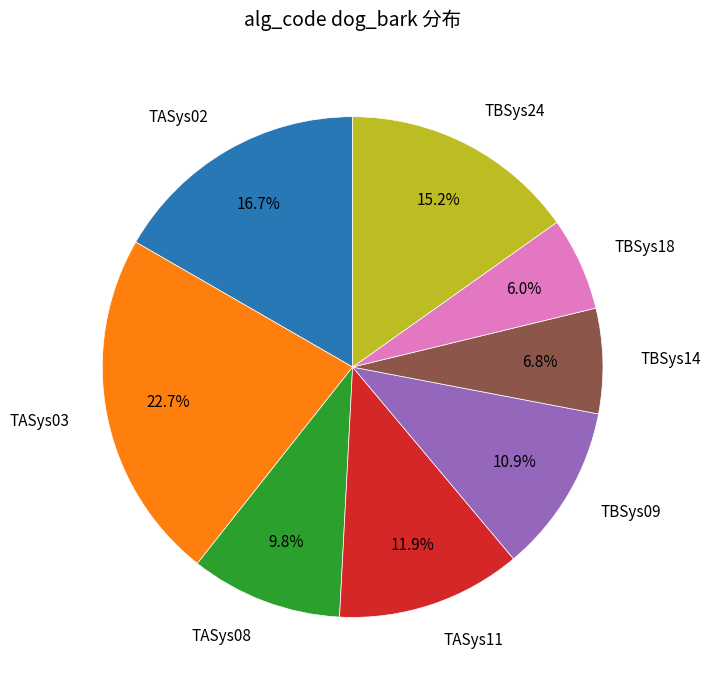

Is there a majority slice in this chart?

No